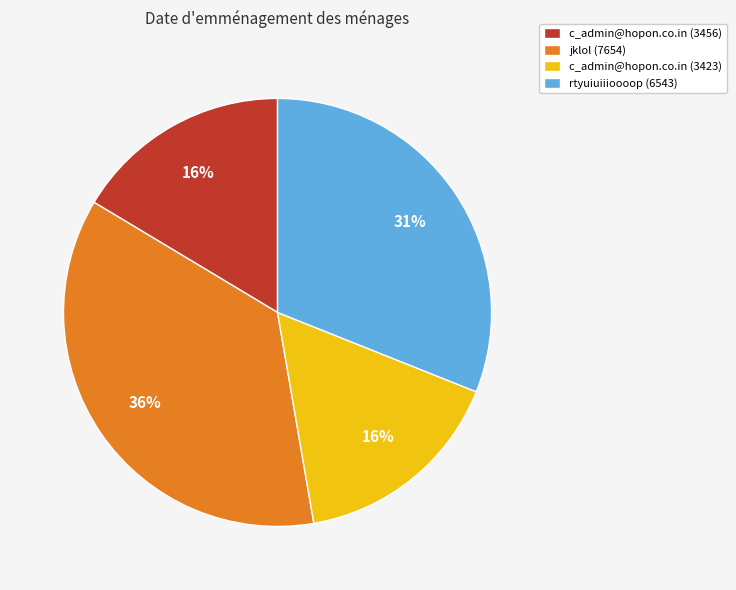

To the nearest percent, what percentage of the pie is jklol (7654)?

36%